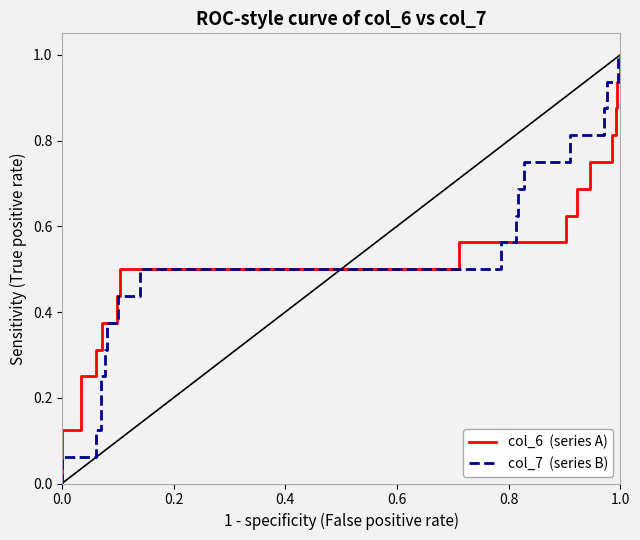

Is it true that col_6  (series A) equals 0.4 at 11?

False